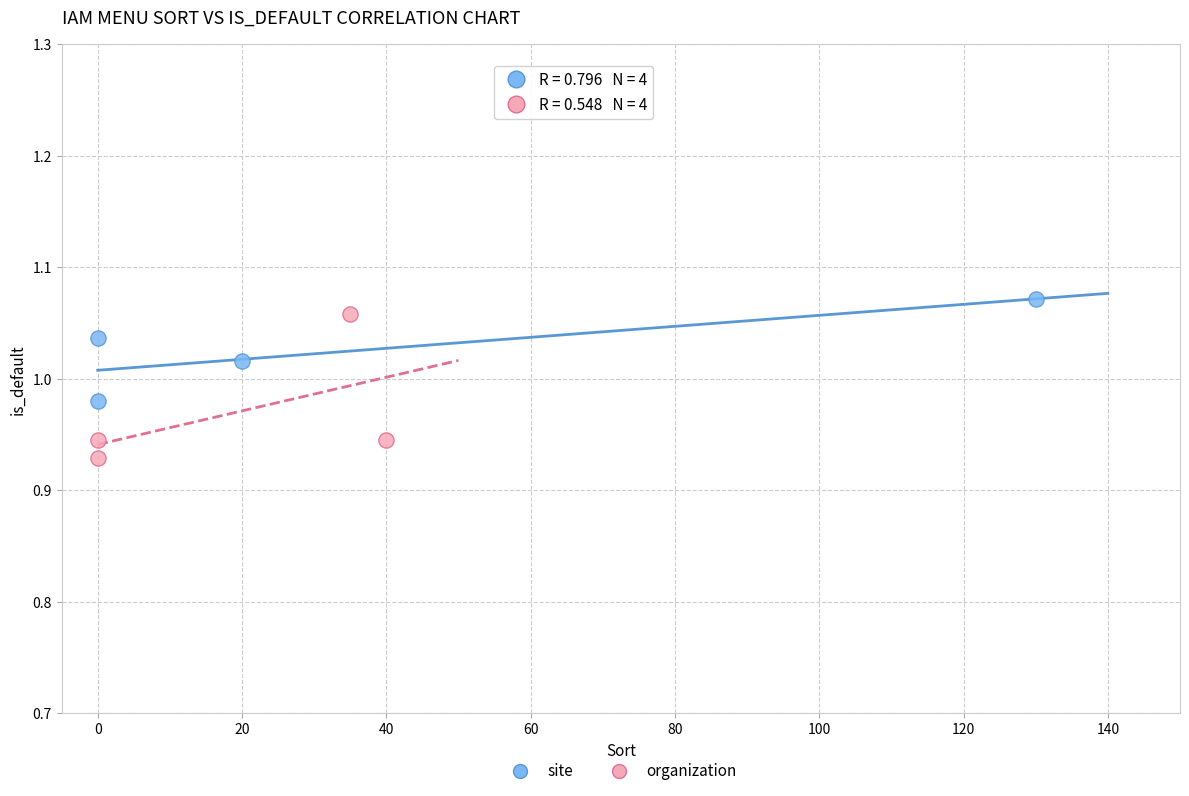

Which series has the widest spread of Y values?

organization